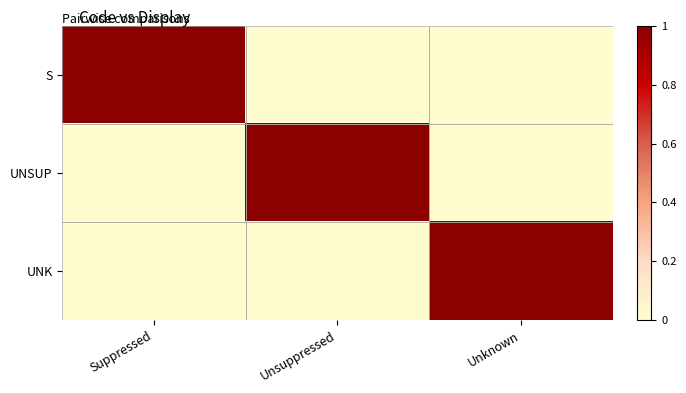

Reading right to left, transcribe all the data shown in this chart.

S: Unknown=0	Unsuppressed=0	Suppressed=1
UNSUP: Unknown=0	Unsuppressed=1	Suppressed=0
UNK: Unknown=1	Unsuppressed=0	Suppressed=0